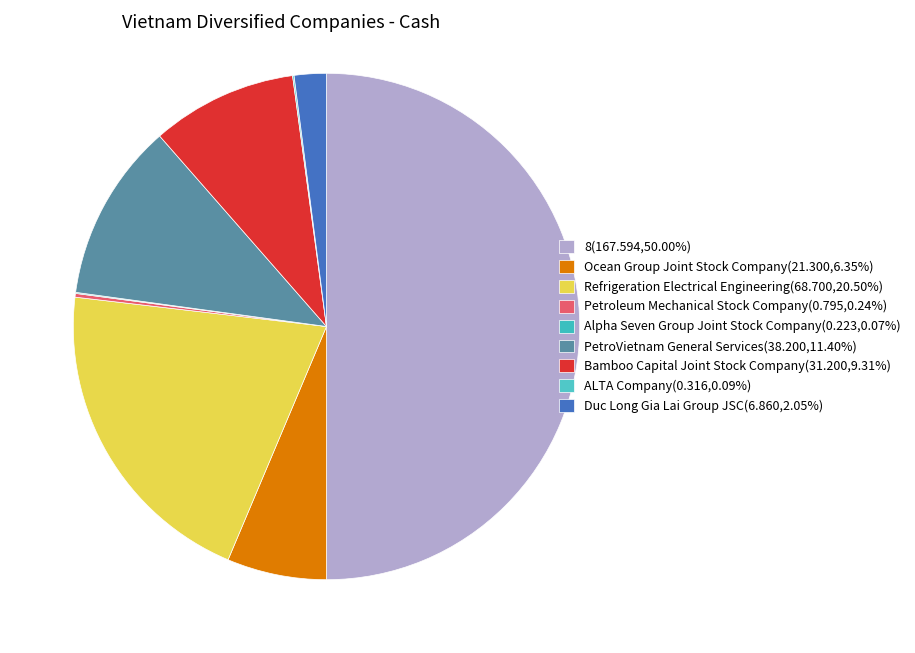

Which slice is the smallest?

Alpha Seven Group Joint Stock Company